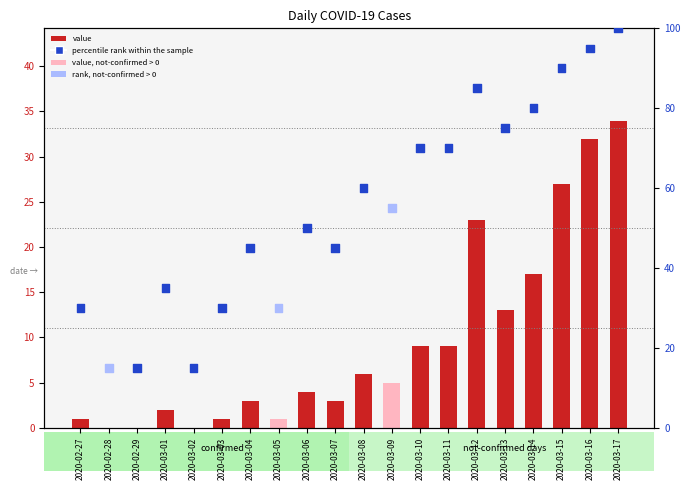

Which series contains the lowest Y value?

value